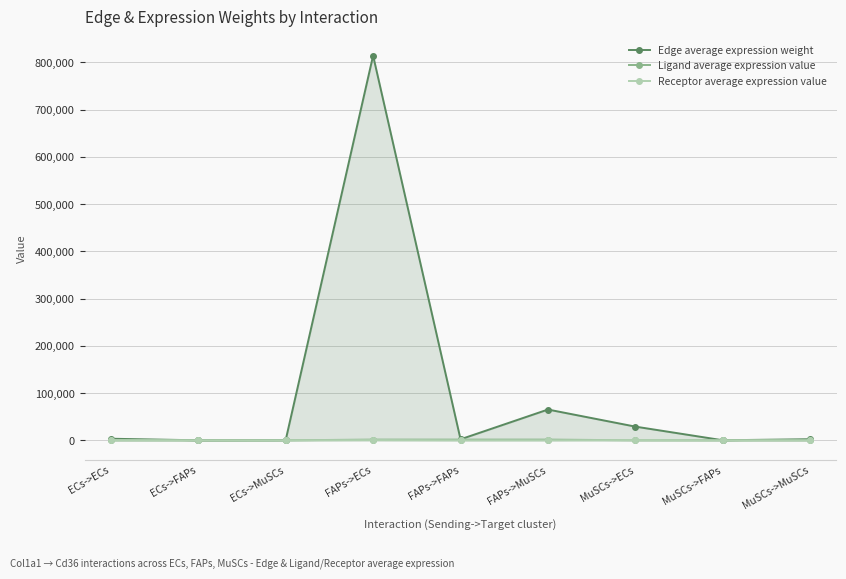

Count the number of data series in this chart.

3